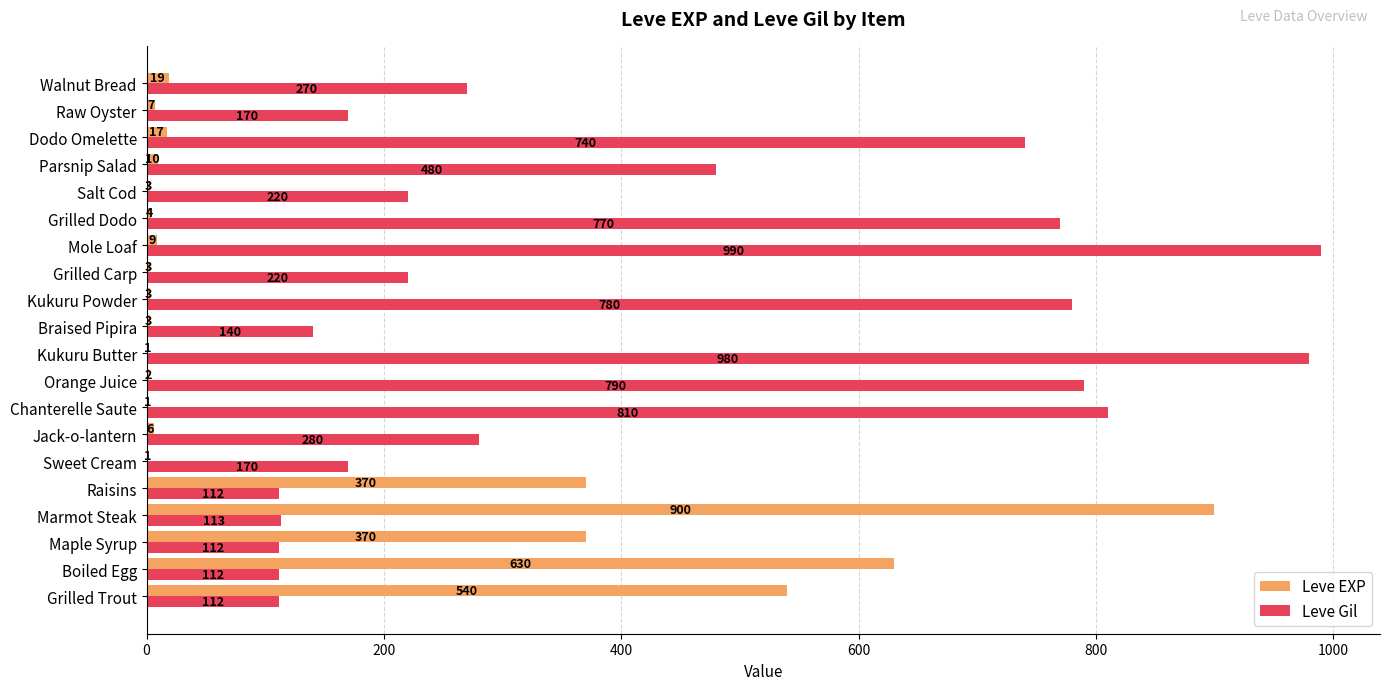

The value of Leve EXP at Mole Loaf is 9. True or false?

True